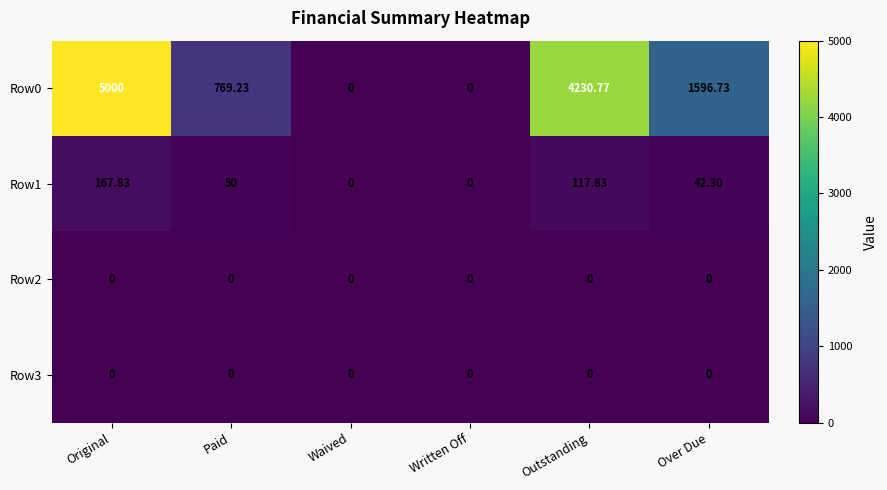

At which label does Row1 first exceed 50?

Original